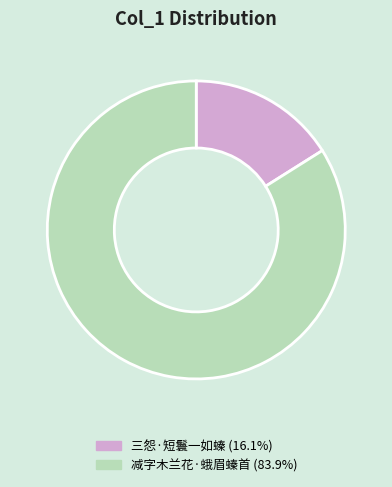

Is it true that 三怨·短鬟一如螓 is 4% of the pie?

False